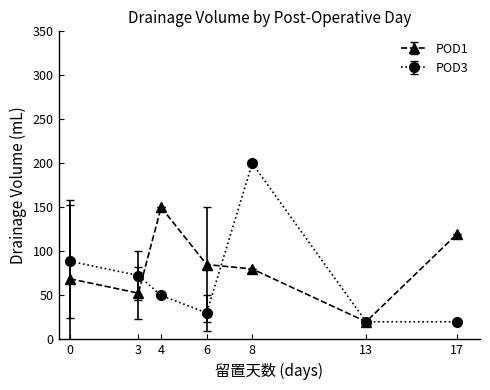

Rank the series by their maximum value, from lowest to highest.

POD1, POD3